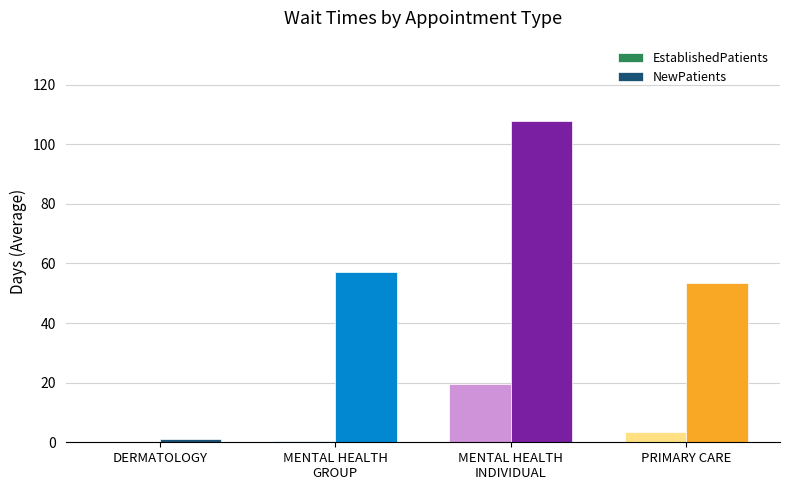

What are all the series names shown in the legend?

EstablishedPatients, NewPatients